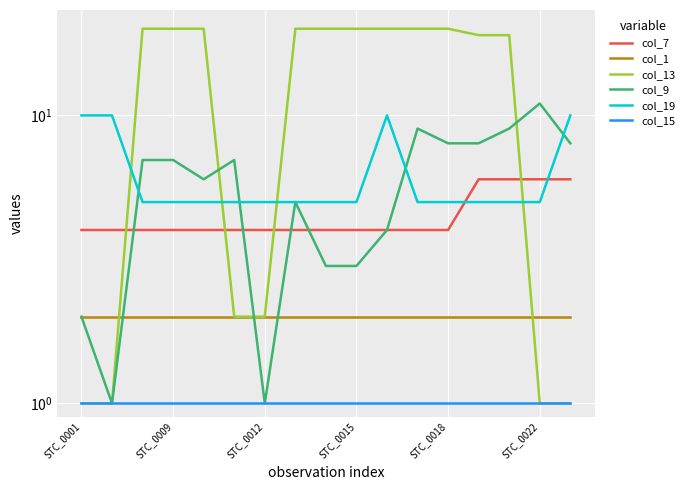

Which series has the largest range (max minus min)?

col_13